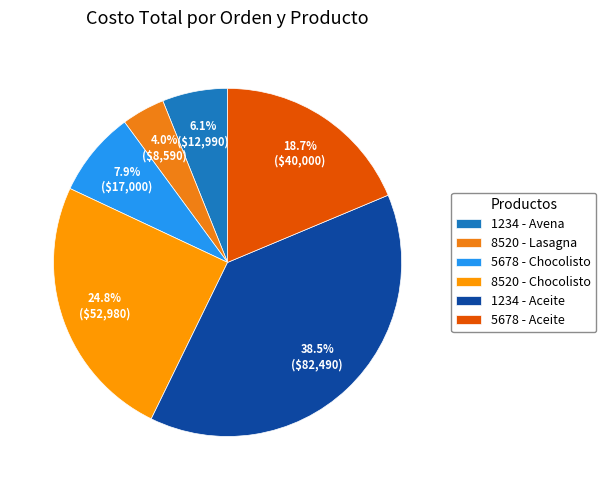

Count the number of slices in the pie.

6